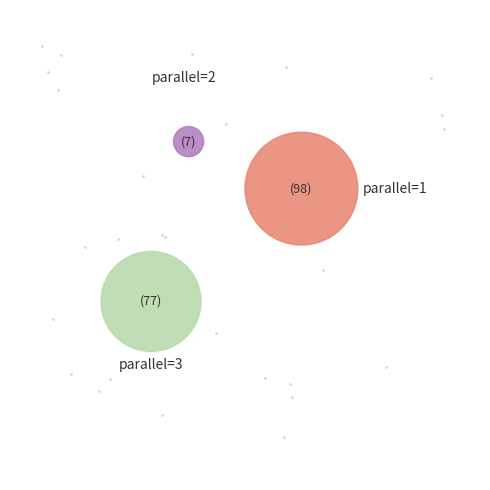

What percentage is the 2 slice, to the nearest percent?

4%